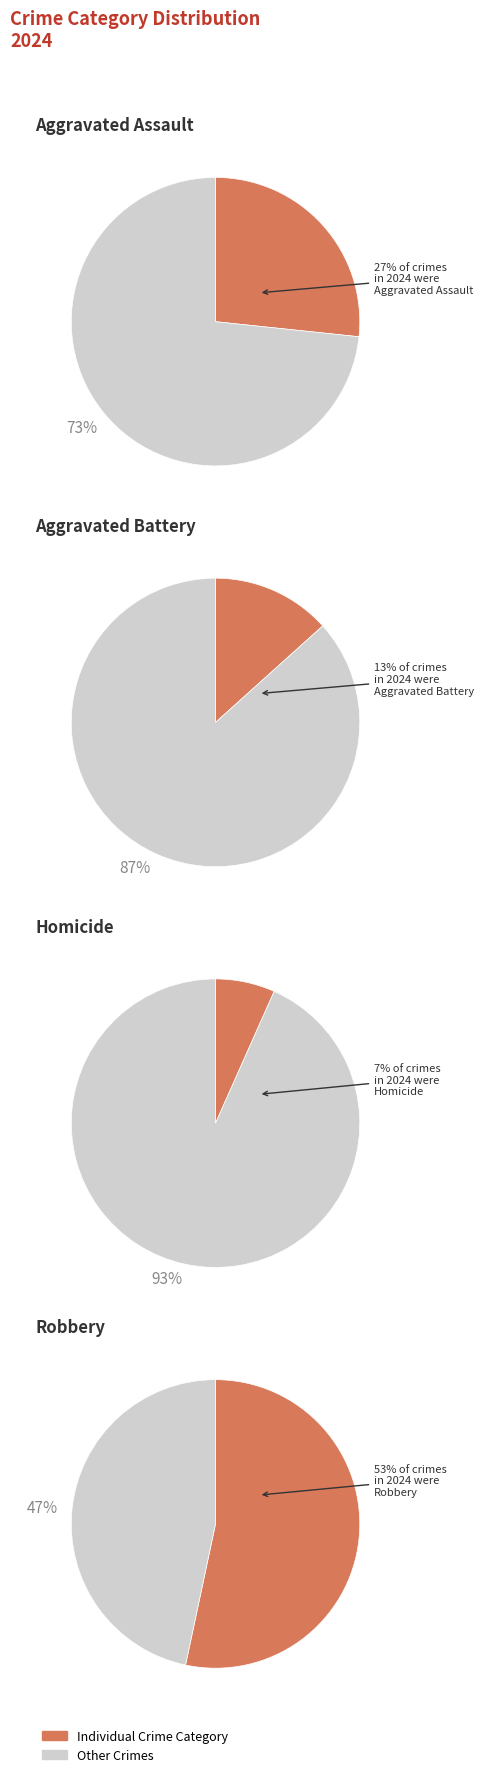

What percentage is the Robbery slice, to the nearest percent?

53%